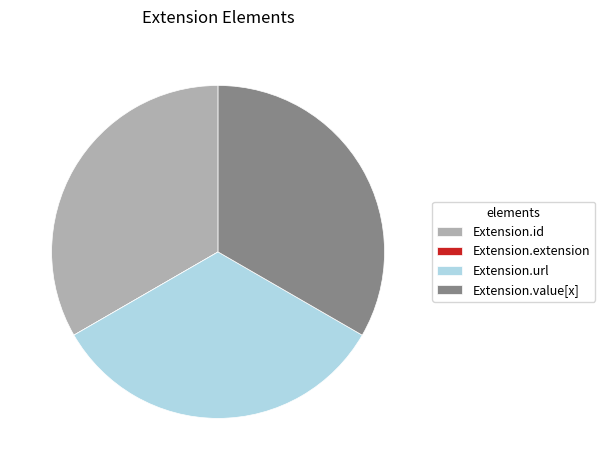

Is there a majority slice in this chart?

No